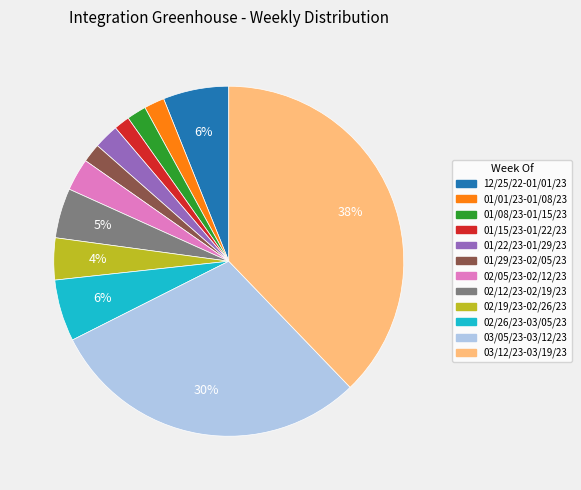

Is there a majority slice in this chart?

No